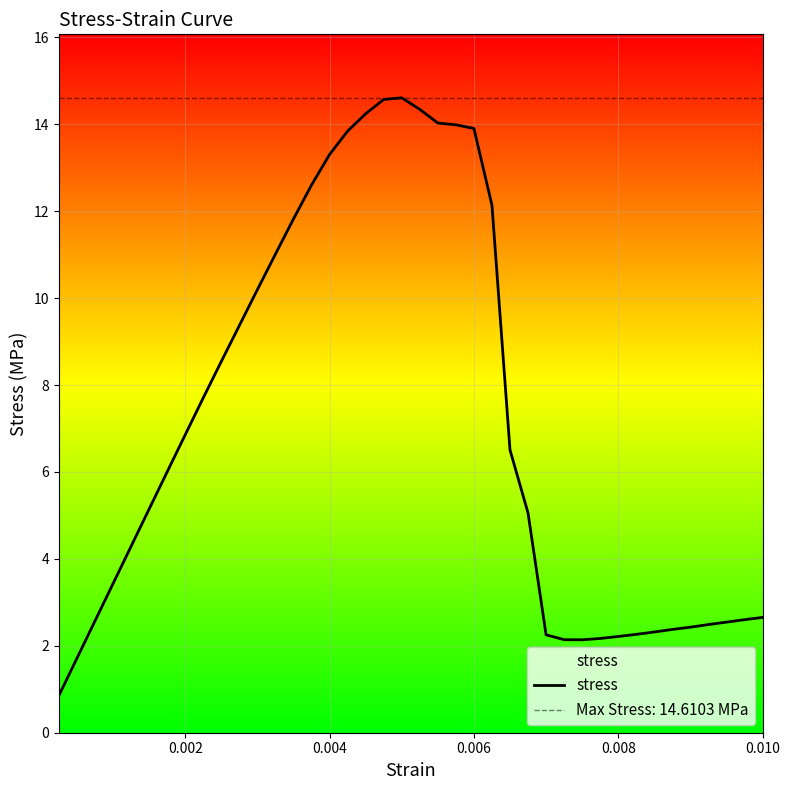

What is the lowest value of the stress series?

0.9